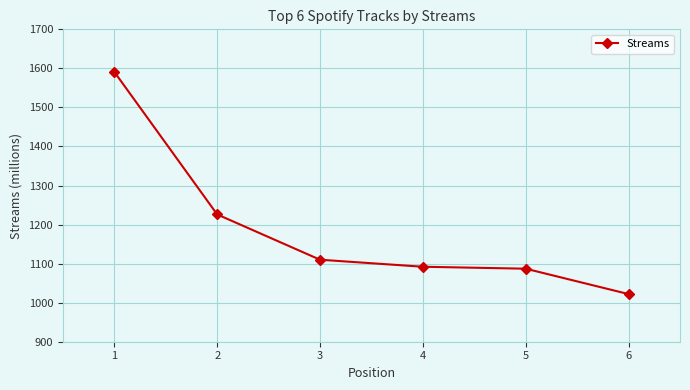

Count the number of categories in the chart.

6